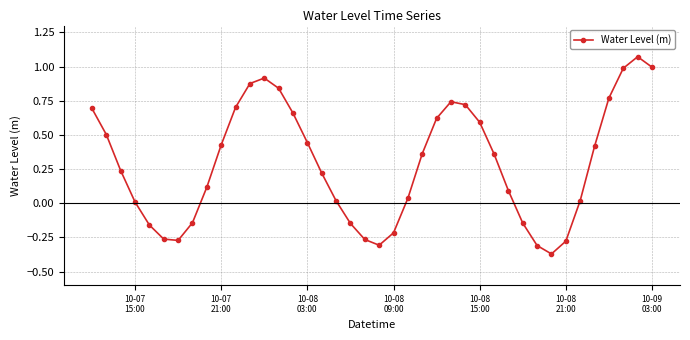

What is the difference between the maximum and minimum values?

1.4